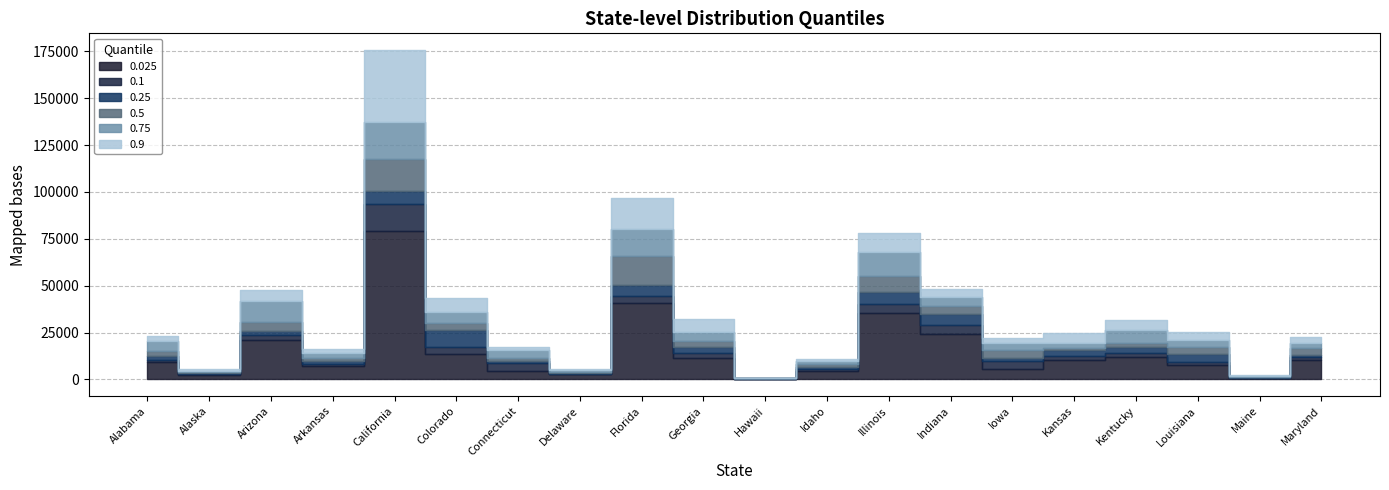

What is the total value across all series at Illinois?

322710